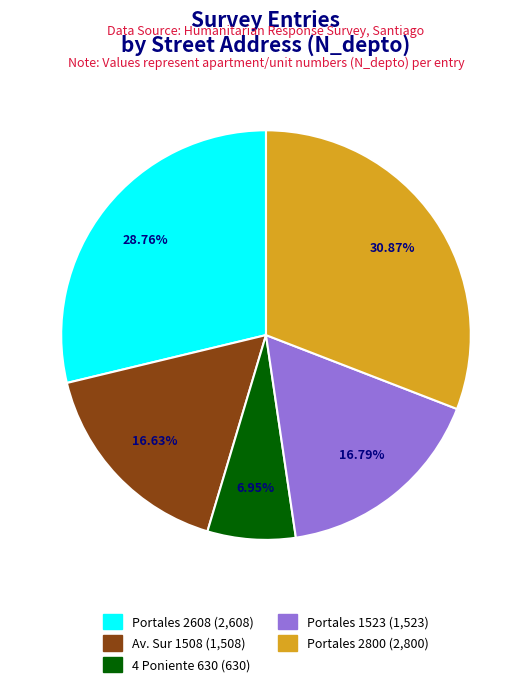

Which slice is the smallest?

4 Poniente 630